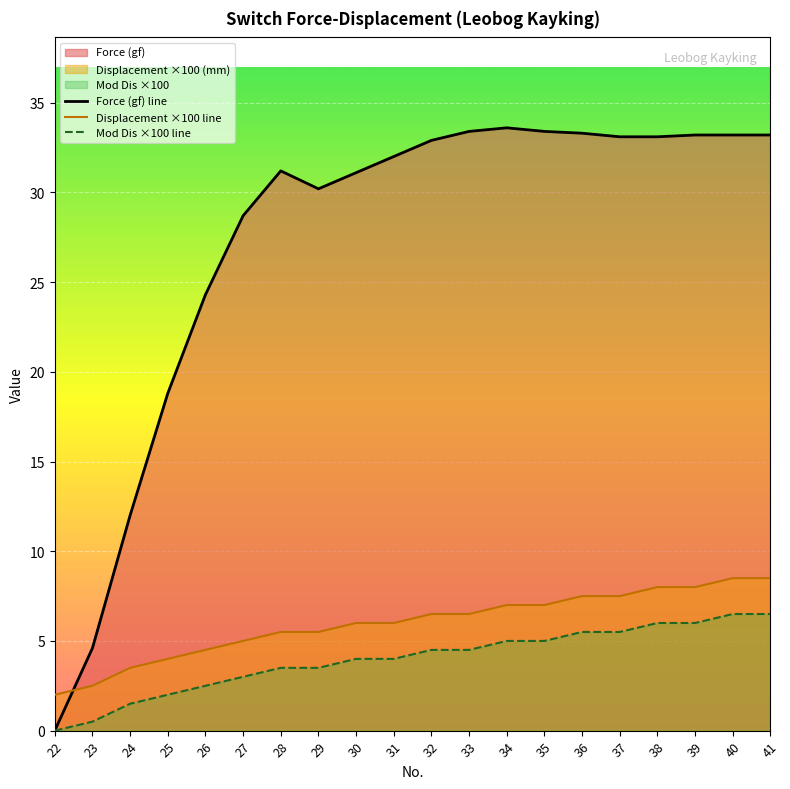

What is the minimum value for Displacement ×100 line?

2.0